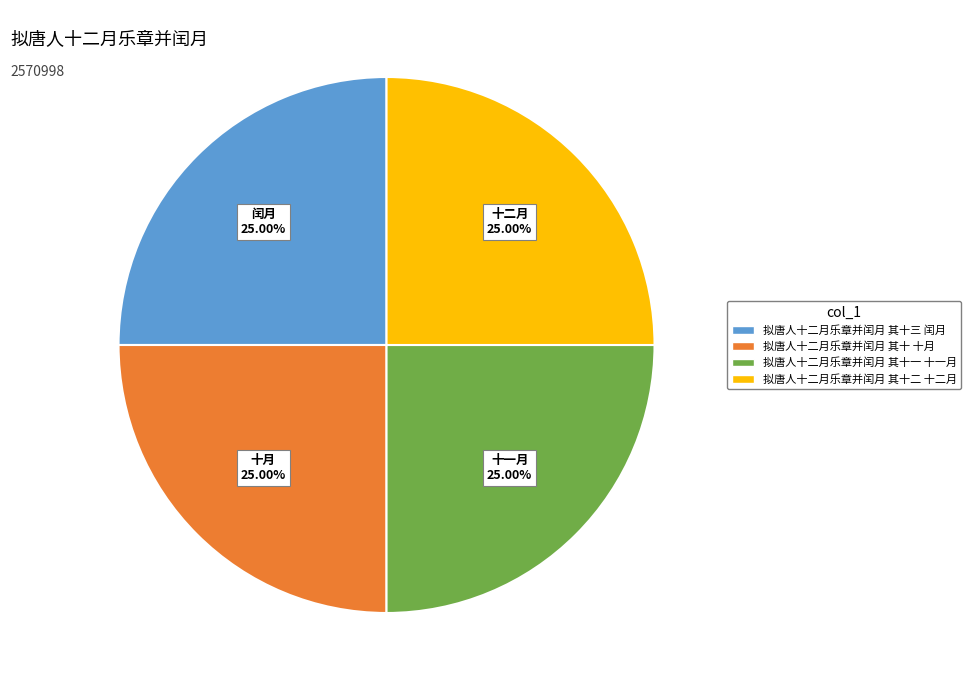

Is 拟唐人十二月乐章并闰月 其十 十月 the majority of the pie?

No